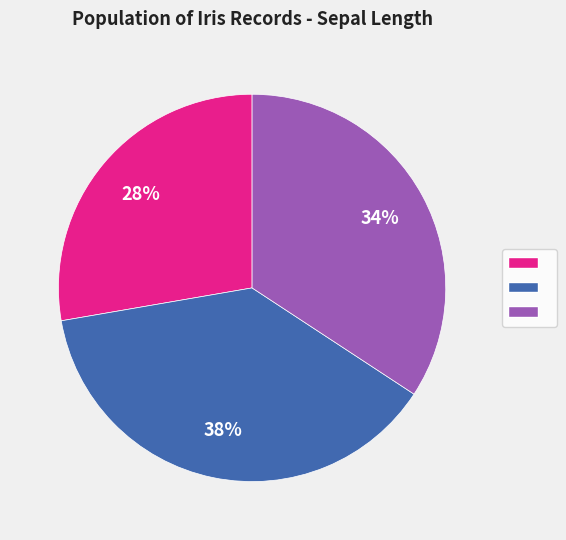

Is there any slice that represents more than half of the pie?

No